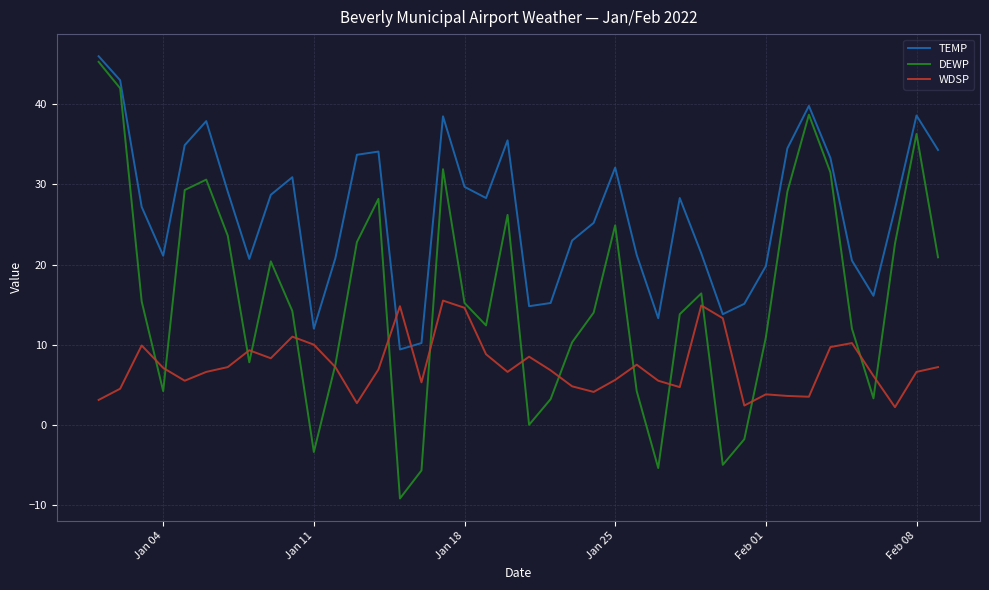

How many interior local valleys does the DEWP series have?

9